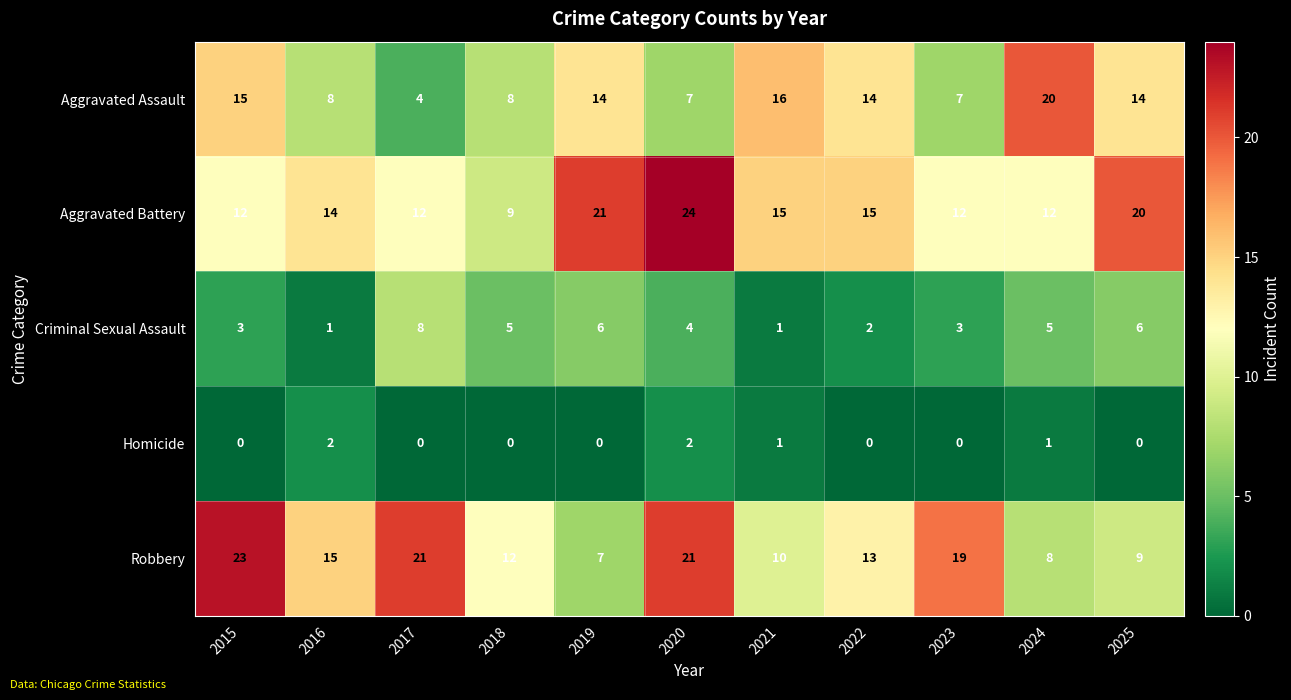

At which label does Criminal Sexual Assault reach its peak?

2017